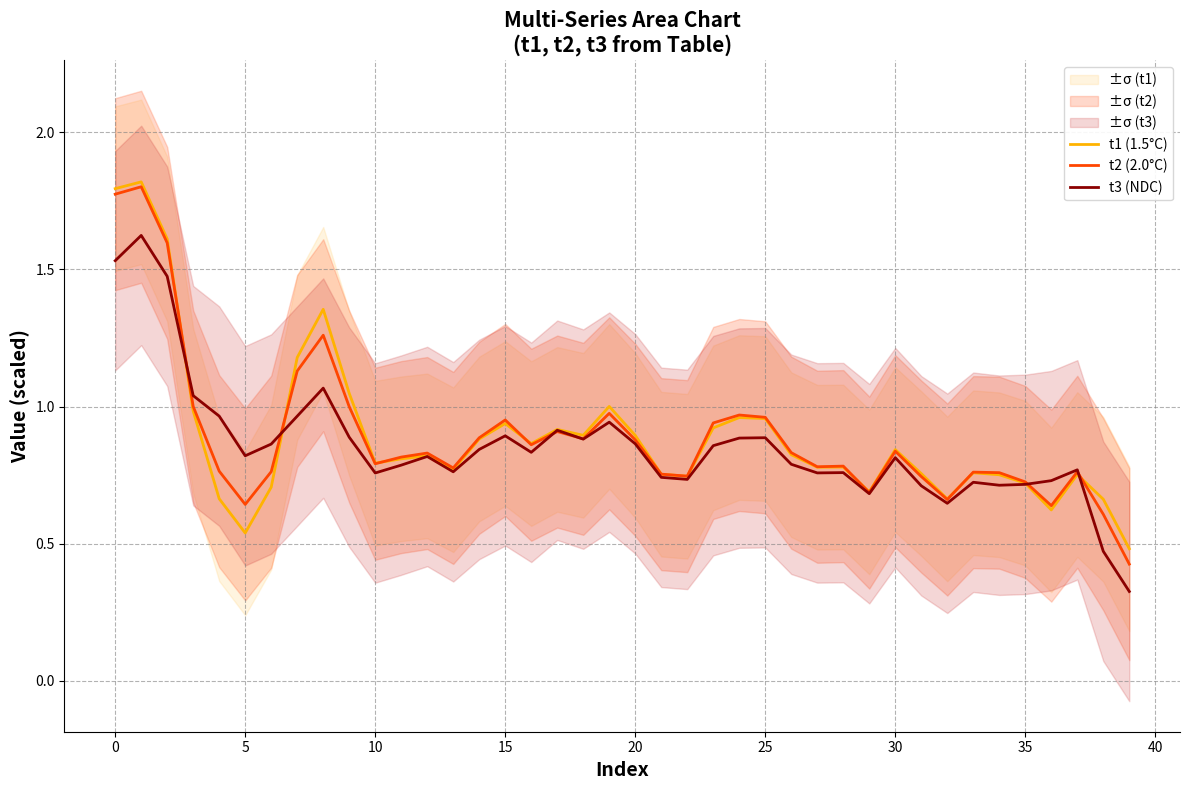

How many lines are shown in the chart?

3